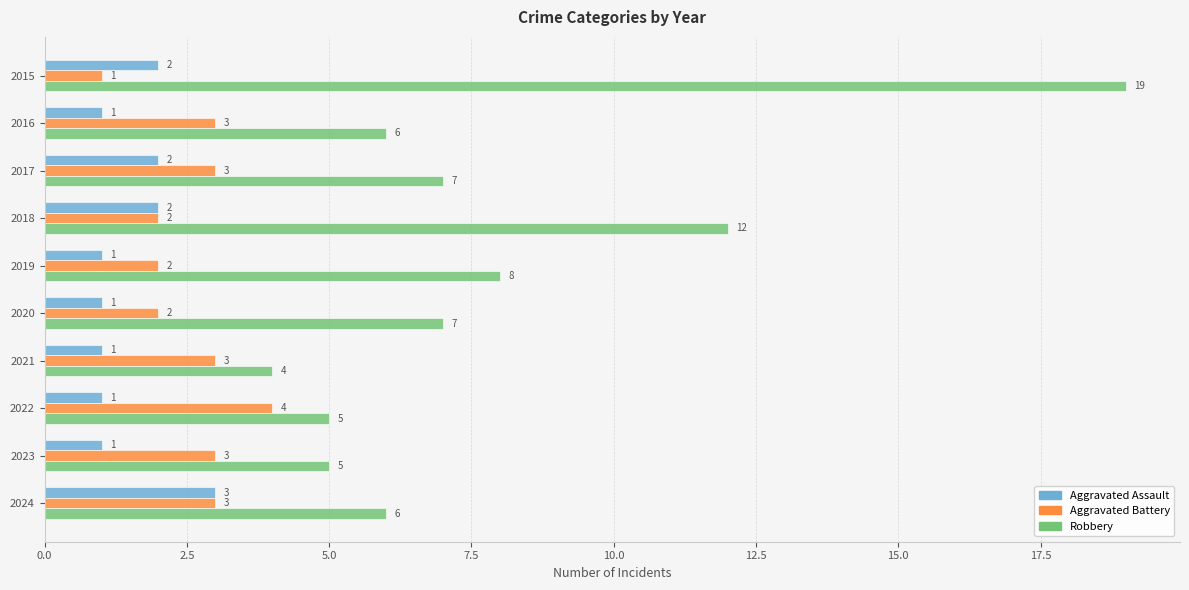

At which label does Aggravated Assault reach its peak?

2024